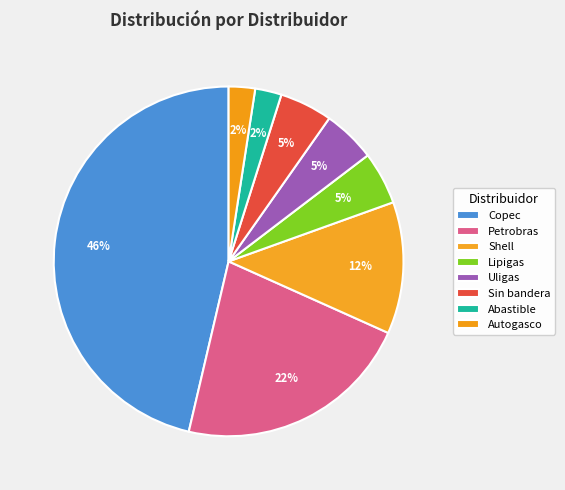

How many slices are in this pie chart?

8